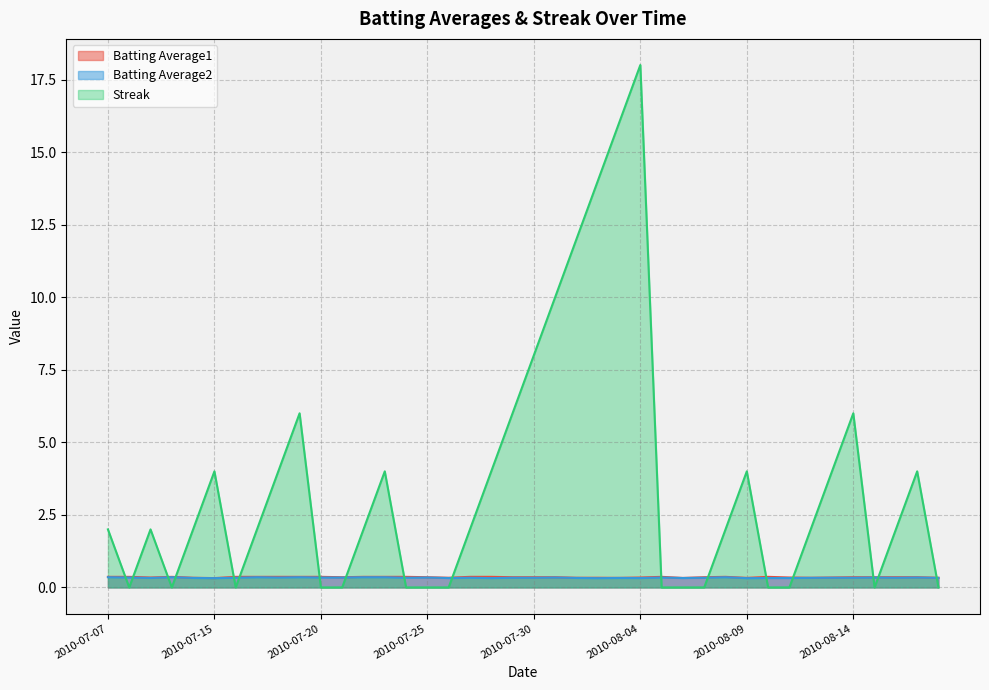

True or false: Streak has more than 1 interior local peaks.

True